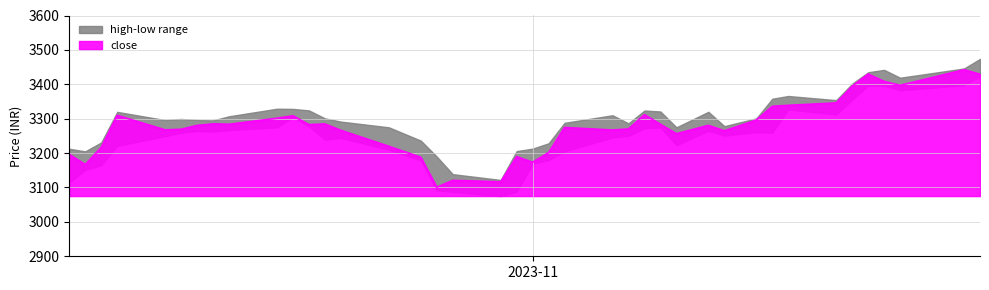

What is the lowest value of the close series?

3100.8